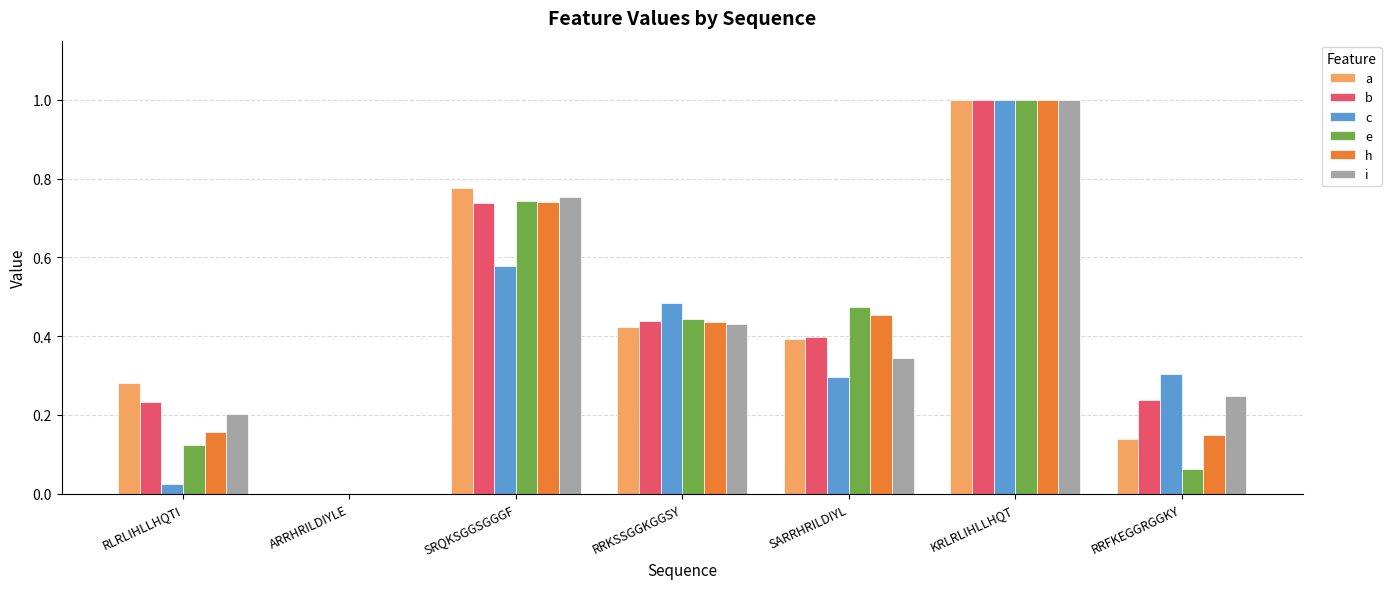

Between RLRLIHLLHQTI and SARRHRILDIYL, which series saw the biggest shift?

e